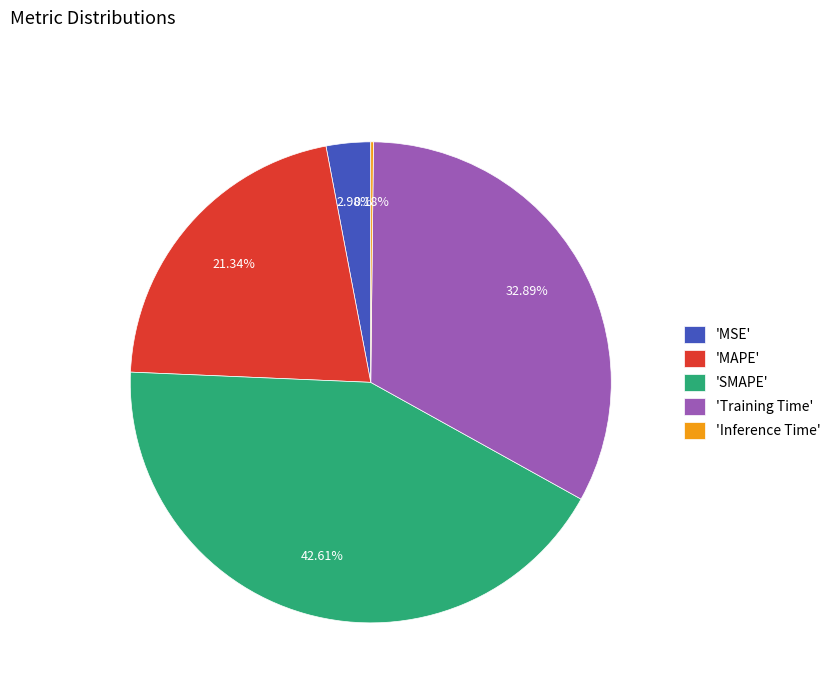

Does 'MSE' represent more than half of the total?

No